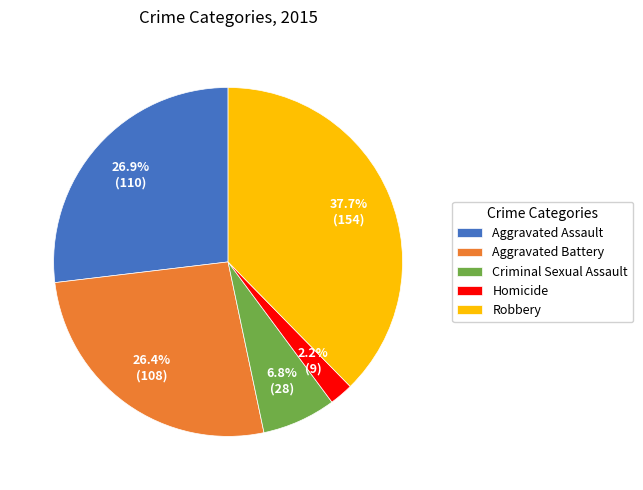

Is it true that Criminal Sexual Assault is 7% of the pie?

True